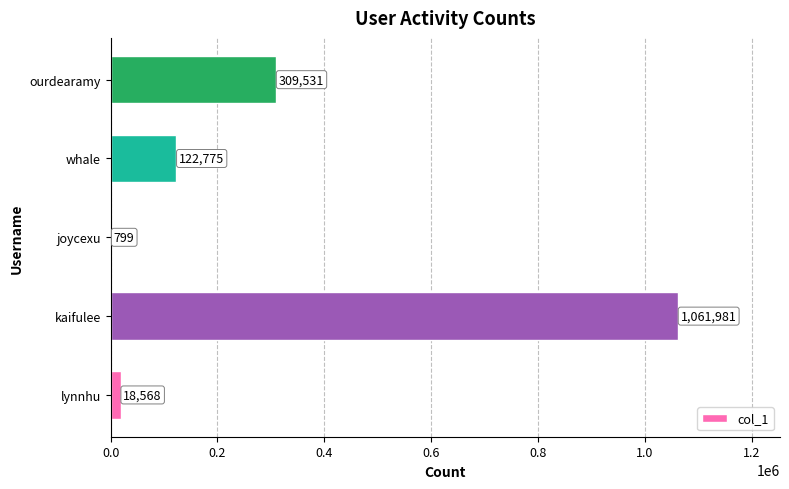

What is the sum of all values?

1513654